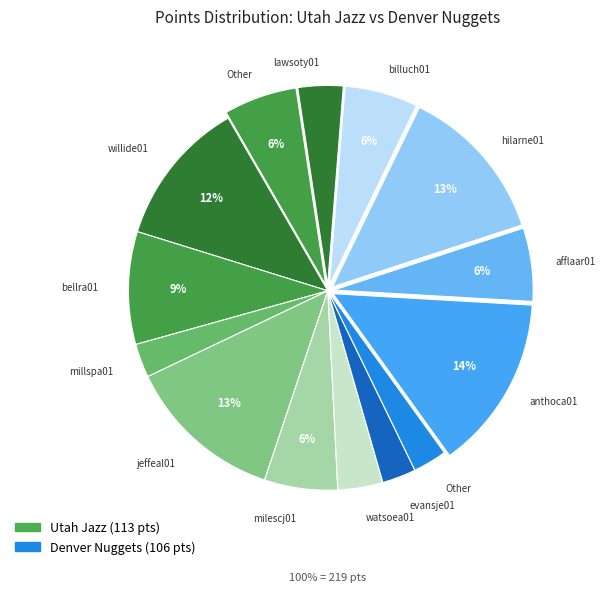

Which slice is the largest?

anthoca01